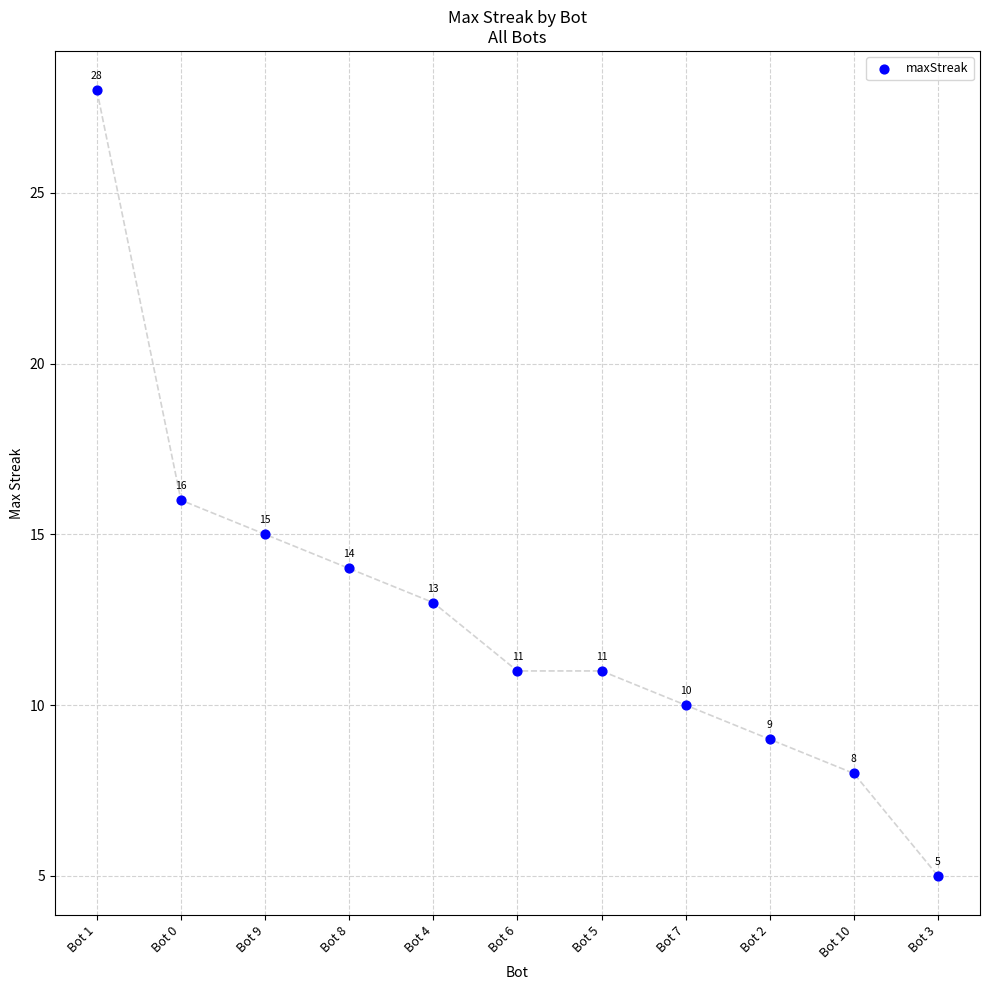

What Y value in the scatter plot is closest to 16?

16